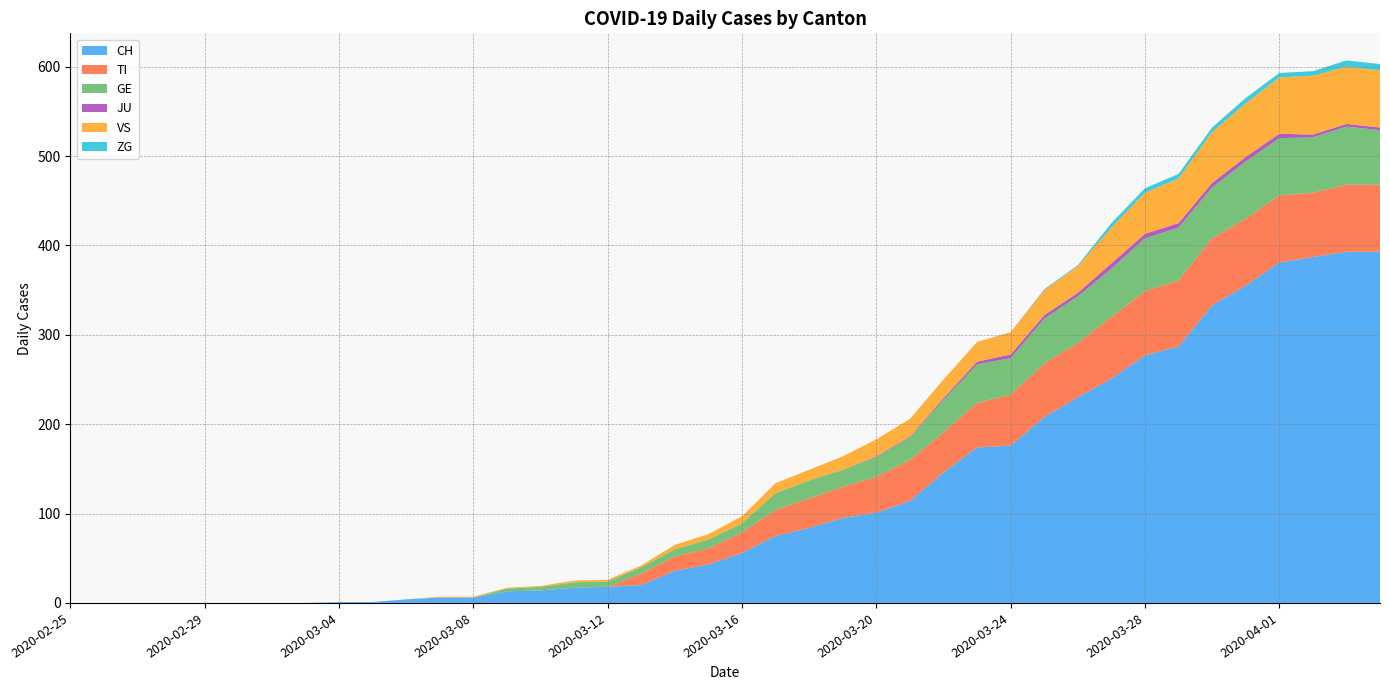

Reading right to left, transcribe all the data shown in this chart.

CH: 393	393	387	381	355	333	287	277	251	230	208	176	174	146	114	101	95	84	75	56	43	36	20	18	17	14	13	6	6	4	1	1	0	0	0	0	0	0	0	0
TI: 75	75	72	75	75	75	74	72	69	61	60	57	50	45	46	40	35	33	29	23	18	16	13	0	0	0	0	0	0	0	0	0	0	0	0	0	0	0	0	0
GE: 61	65	62	64	64	57	59	59	54	52	50	41	43	36	25	22	19	20	19	10	10	8	7	6	6	4	3	0	0	0	0	0	0	0	0	0	0	0	0	0
JU: 3	3	3	5	5	5	5	5	6	4	4	4	3	2	1	1	0	0	0	0	0	0	0	0	0	0	0	0	0	0	0	0	0	0	0	0	0	0	0	0
VS: 64	64	66	63	60	57	50	46	40	30	28	25	22	21	20	19	15	12	11	8	6	5	2	2	2	1	1	1	1	0	0	0	0	0	0	0	0	0	0	0
ZG: 7	7	5	5	6	5	5	5	5	1	1	0	0	0	0	0	0	0	0	0	0	0	0	0	0	0	0	0	0	0	0	0	0	0	0	0	0	0	0	0